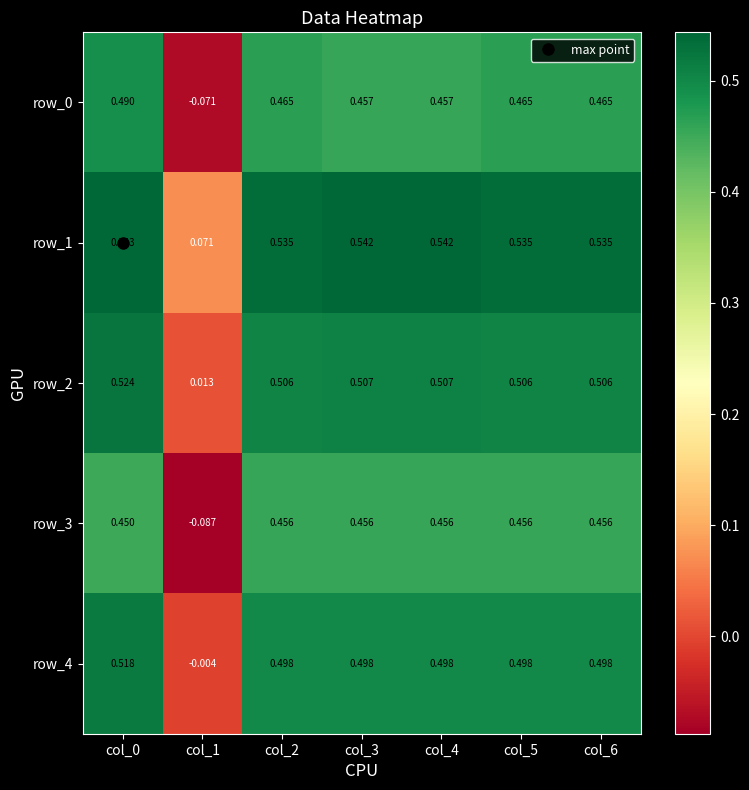

Is the value of row_0 at col_3 greater than the value of row_3 at col_1?

Yes